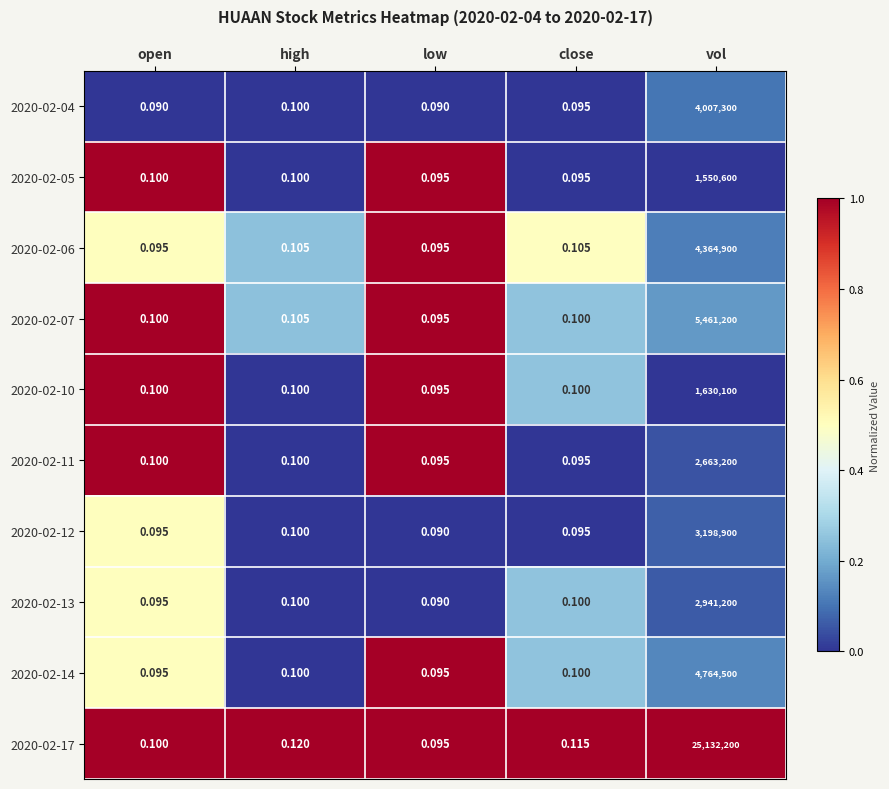

Which series has the largest total across all categories?

2020-02-17